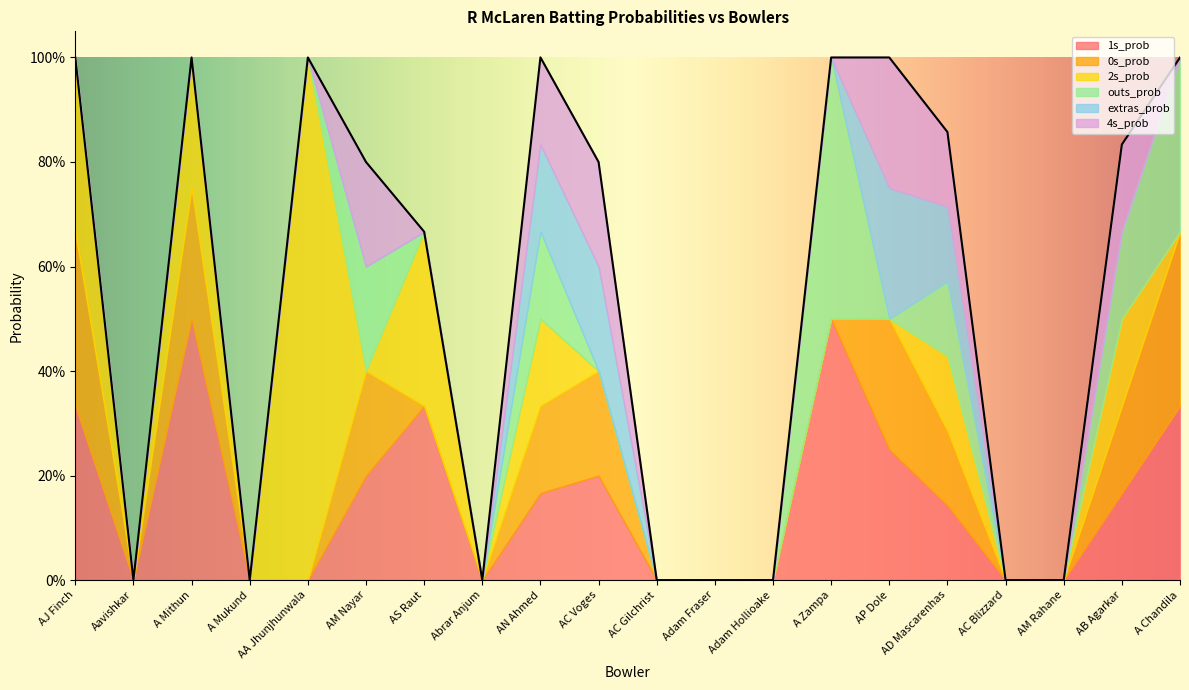

What position from the right is AB Agarkar?

2